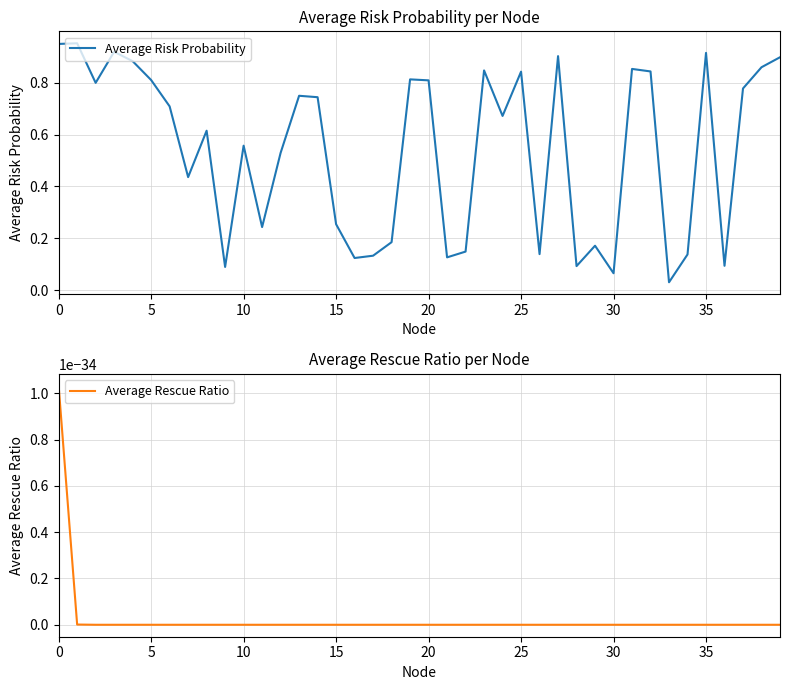

True or false: Average Rescue Ratio and Average Risk Probability cross at least once.

False